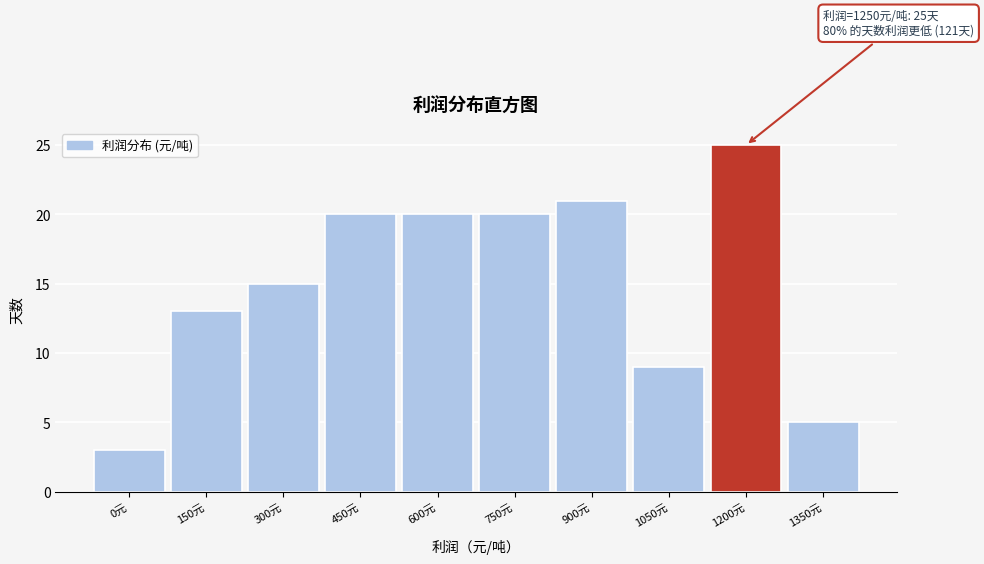

Reading left to right, list all the values displayed in this chart.

0元=3	150元=13	300元=15	450元=20	600元=20	750元=20	900元=21	1050元=9	1200元=25	1350元=5